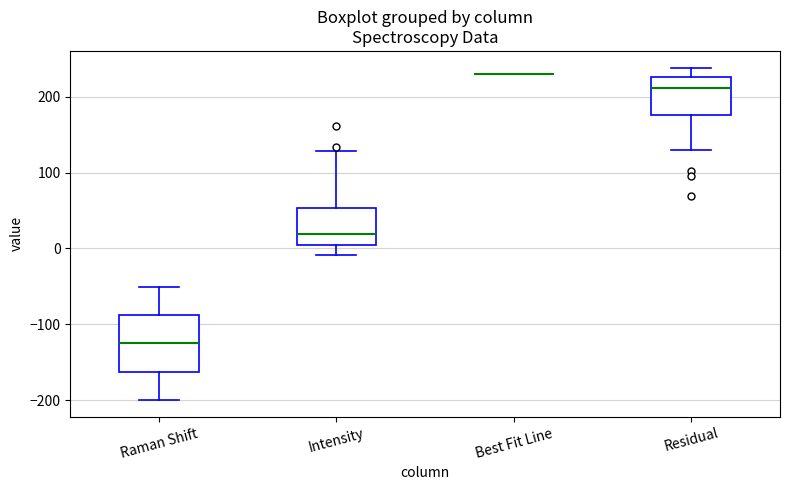

Reading left to right, read every box against the y-axis: the position of its median line, the range the box covers, and the ends of its whiskers. The values are not printed on the chart, so give them approximately, as read against the axis.

Raman Shift: median -130, box -160 to -90, whiskers -200 to -50
Intensity: median 20, box 0 to 50, whiskers -10 to 130
Best Fit Line: box collapsed to a line at 230, whiskers 230 to 230
Residual: median 210, box 180 to 230, whiskers 130 to 240